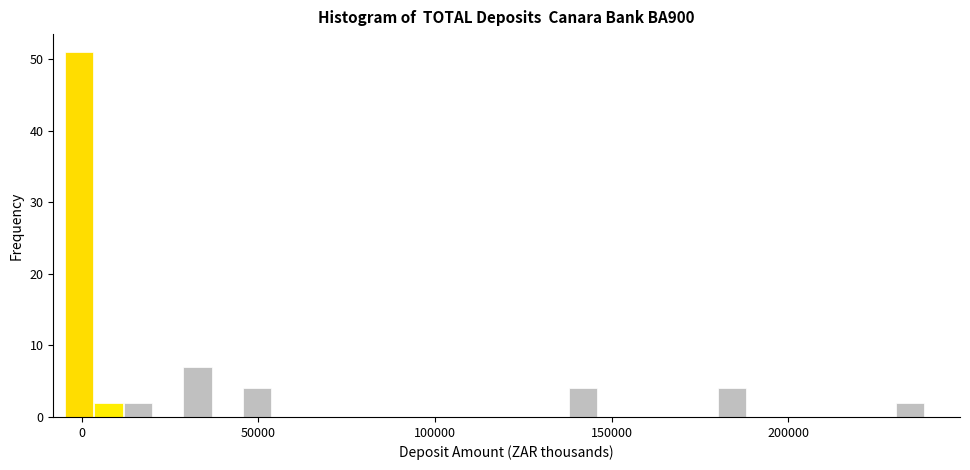

Around what value on the x-axis is the tallest bar? Give the approximate position of its centre, as read against the axis.

0